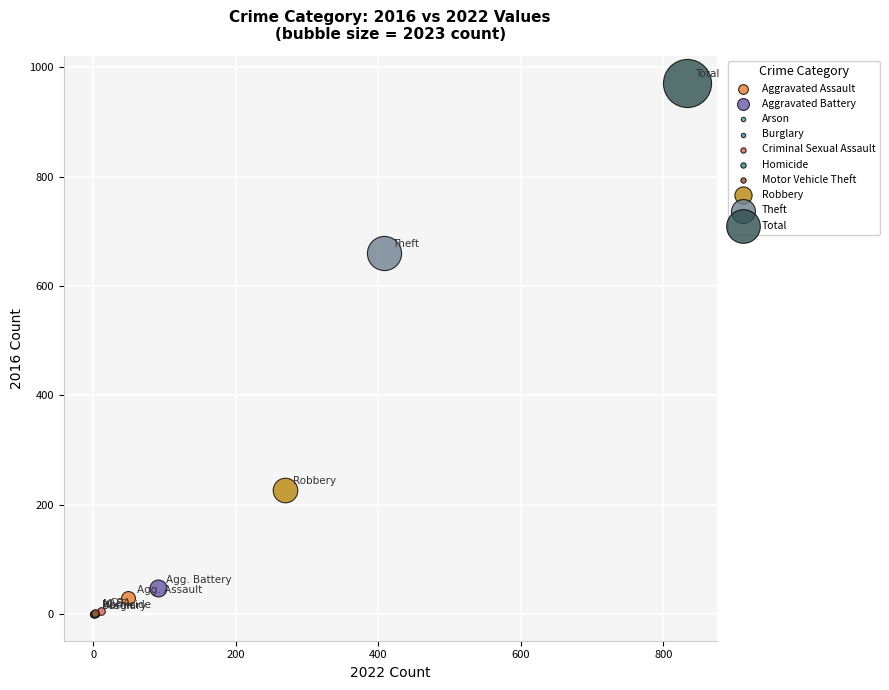

Which series contains the highest Y value?

Total